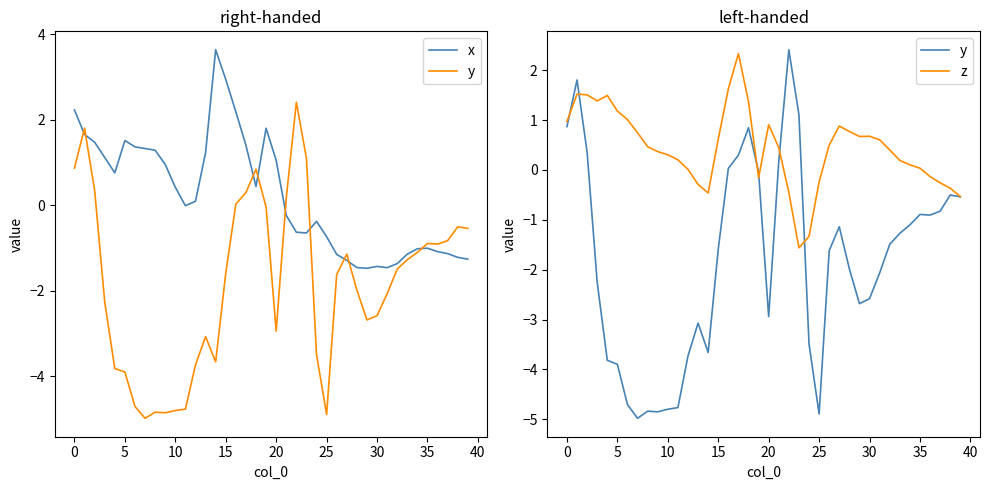

What is the maximum value shown in the chart?

3.6